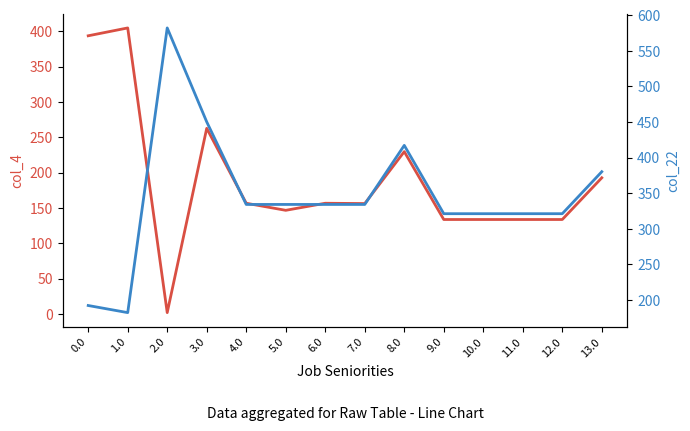

How many intersections are there between col_4 and col_22?

1